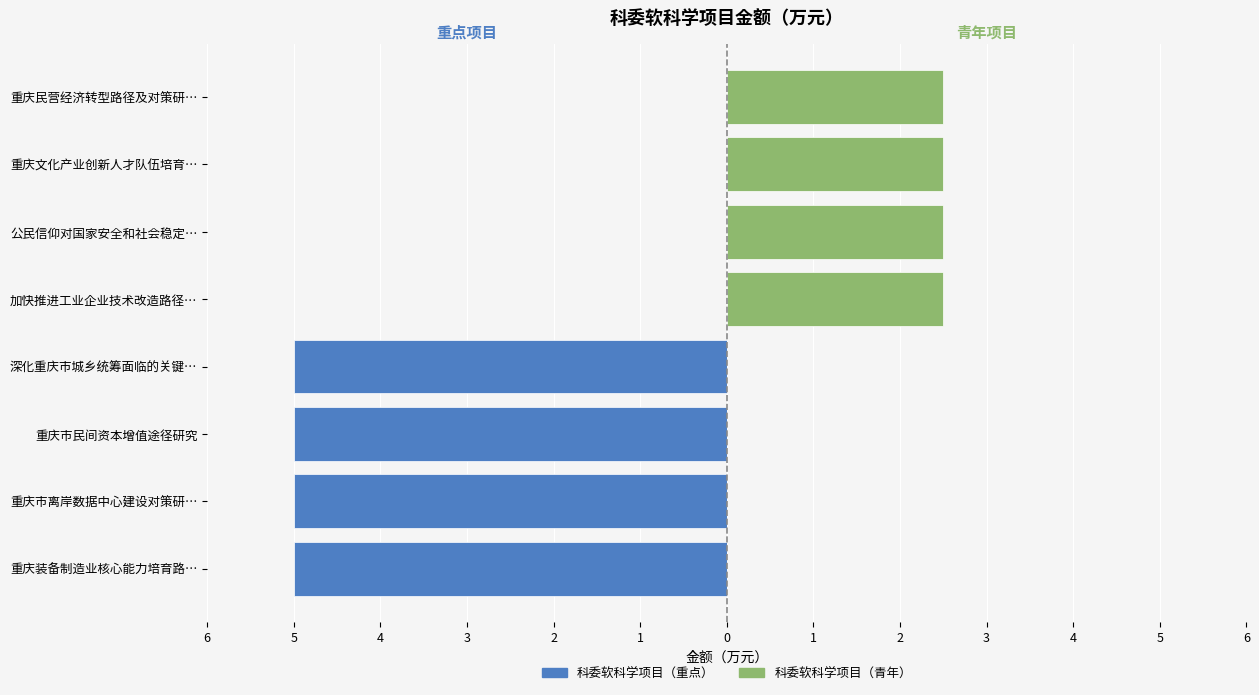

The value of 科委软科学项目（重点） at 重庆文化产业创新人才队伍培育… is 0.0. True or false?

True